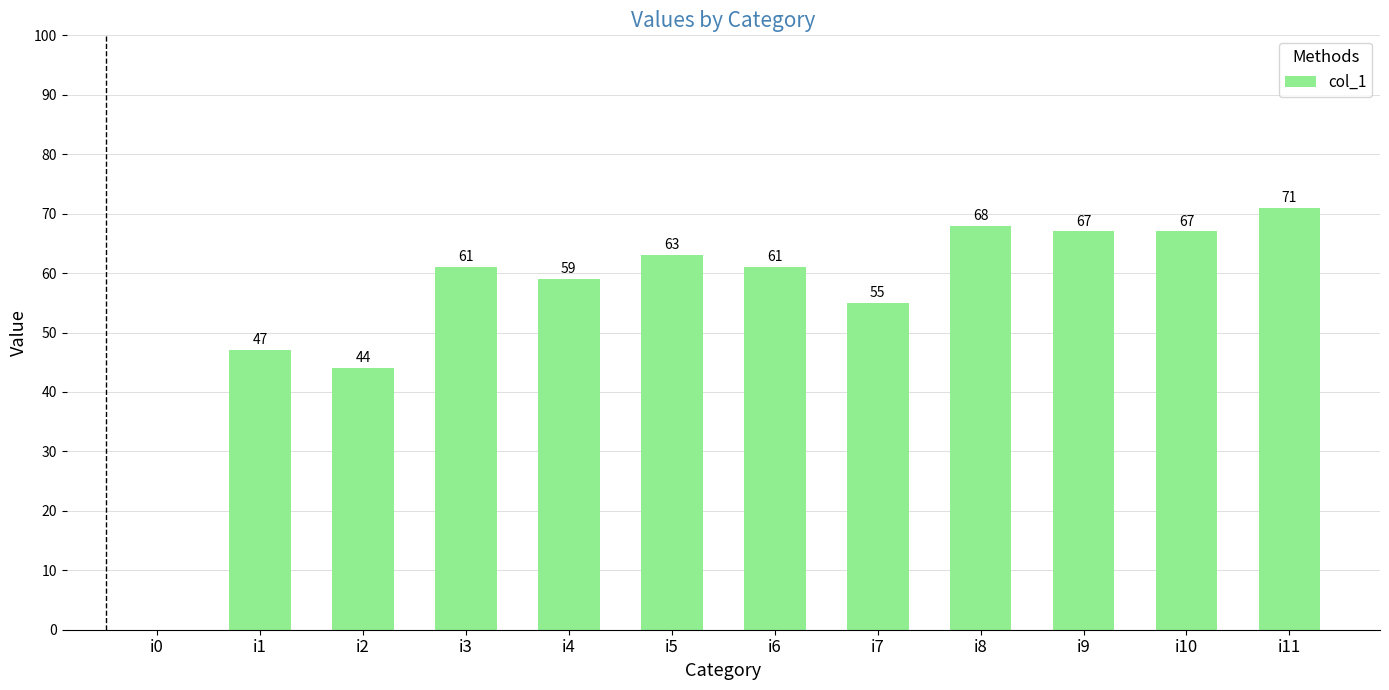

At which category does the chart reach its peak across all series?

i11